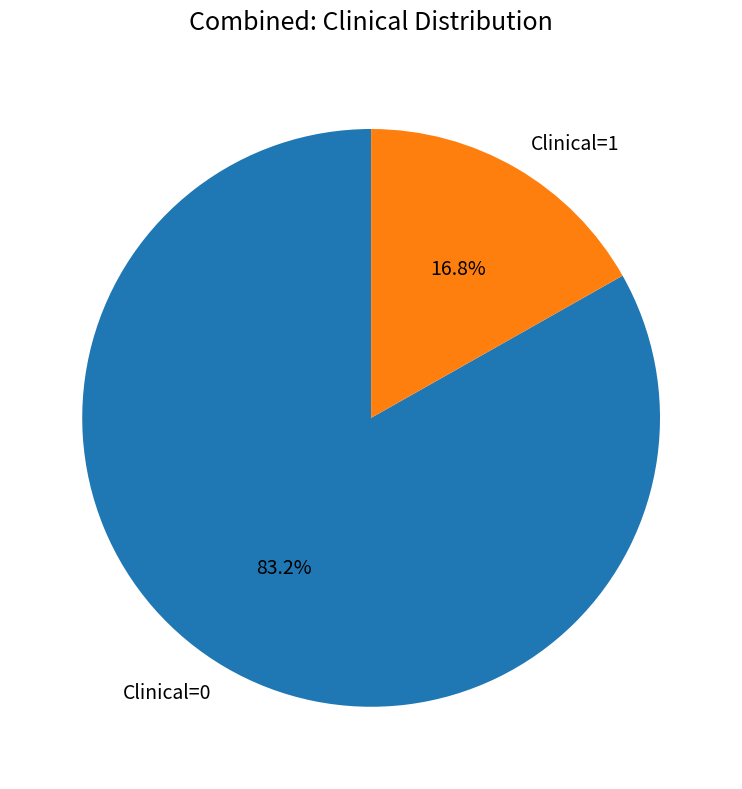

How many segments does this pie chart have?

2